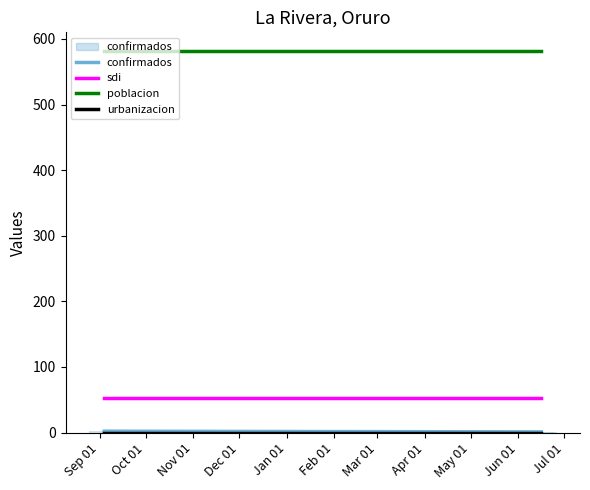

What is the sum of the sdi values at Oct 01 and Sep 01?

105.7